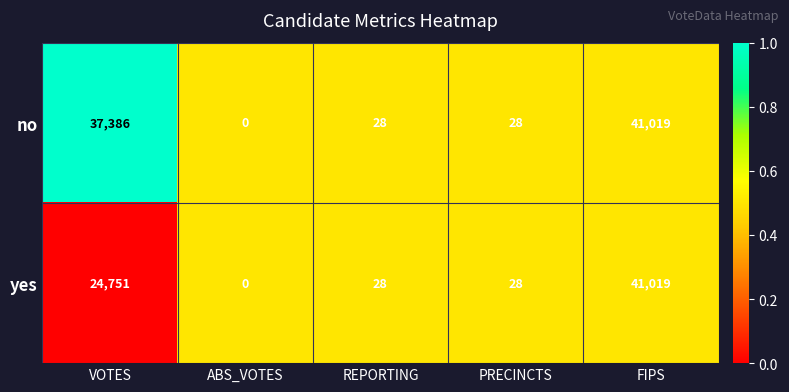

Rank the series by their average value, from lowest to highest.

yes, no